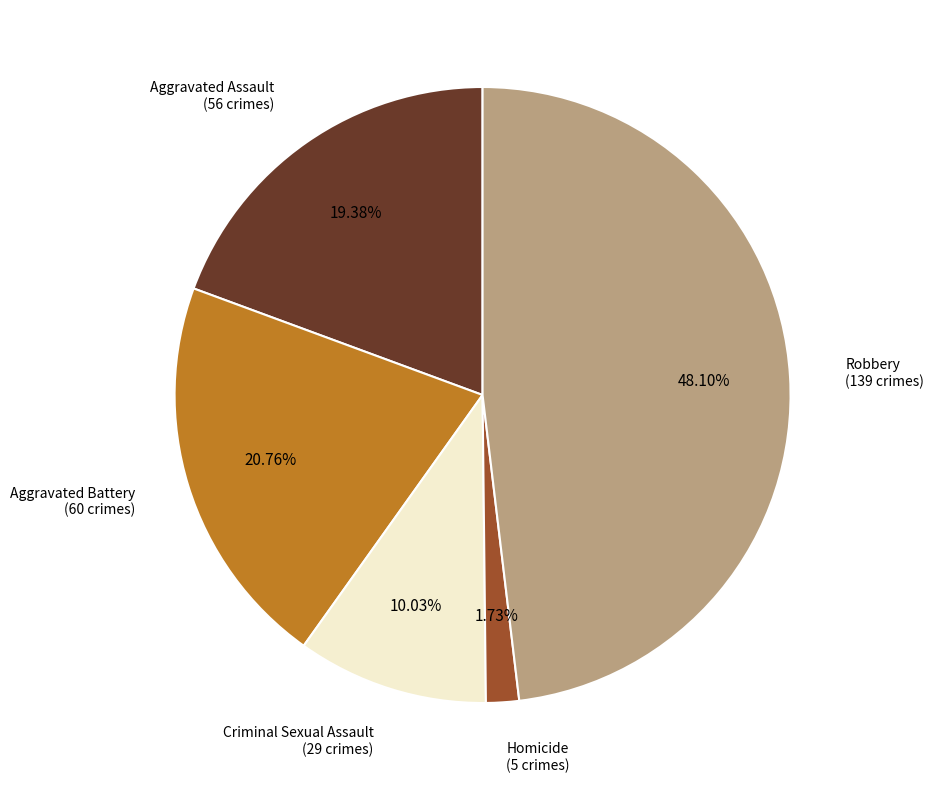

To the nearest percent, what is the combined percentage of Homicide and Aggravated Assault?

21%